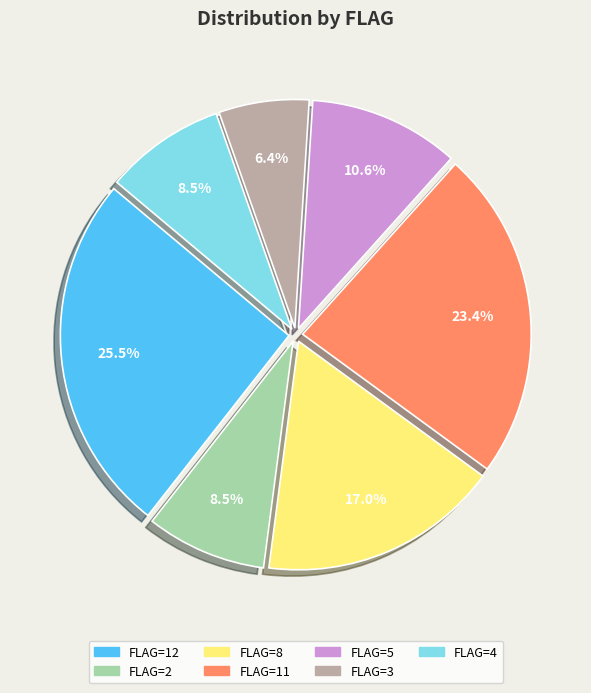

Which has a higher value, FLAG=8 or FLAG=2?

FLAG=8